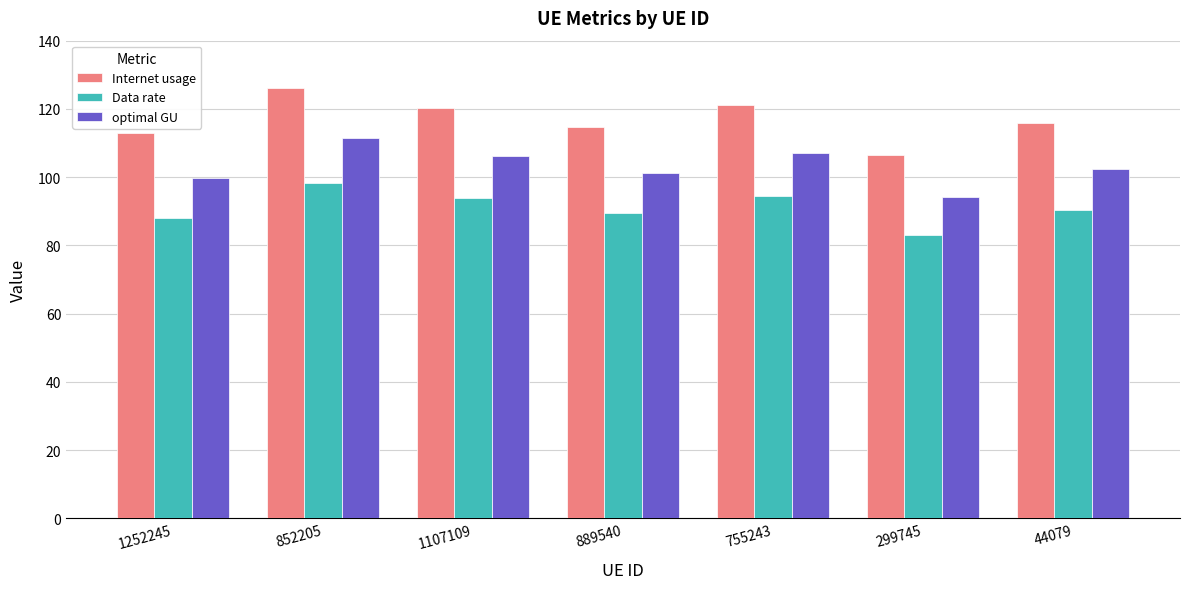

How many bars are there in total?

21